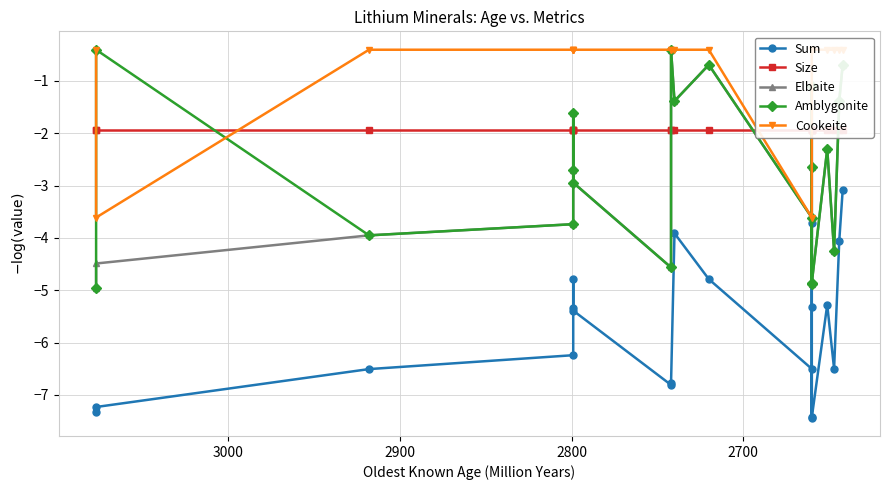

What is the value of the Elbaite point at the 19th from the left?

-1.4